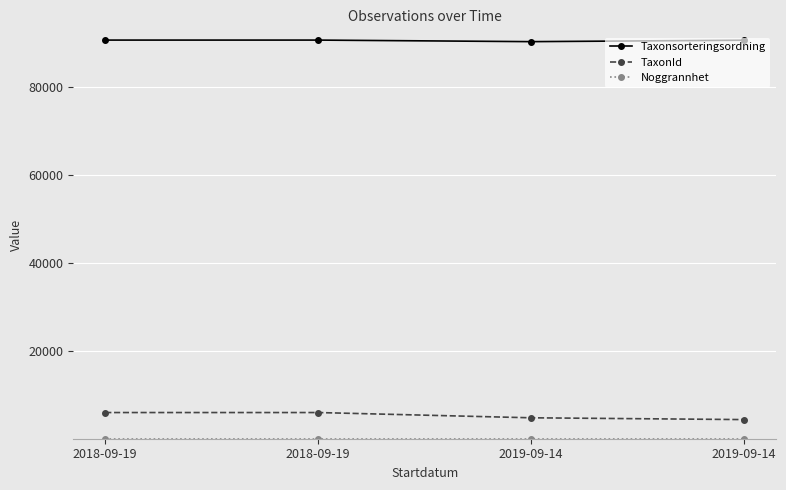

How many lines are shown in the chart?

3